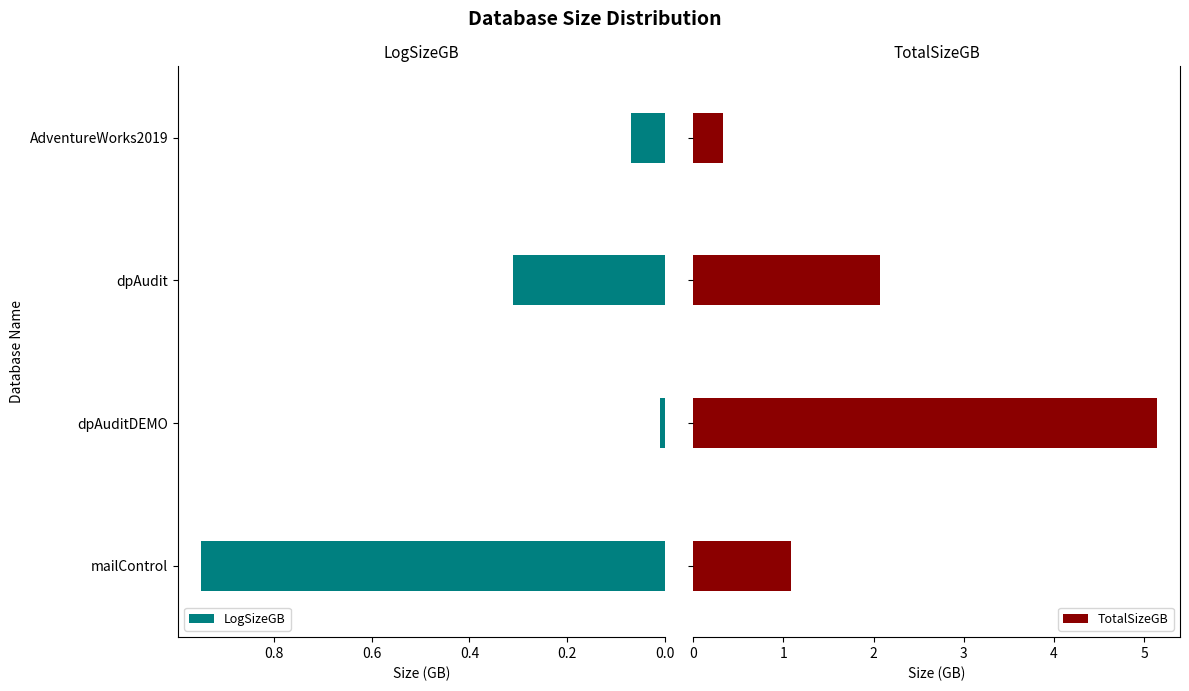

Count the number of categories in the chart.

4